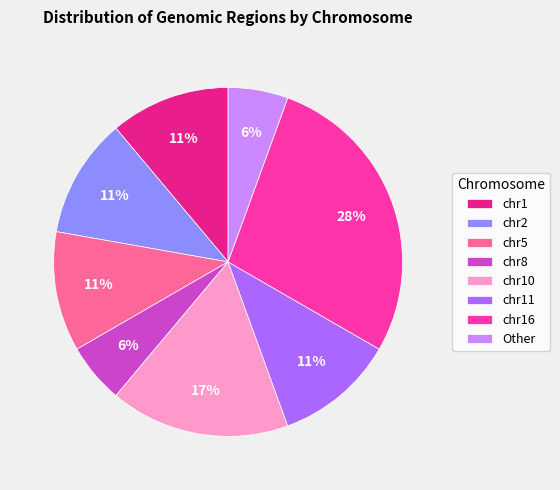

Does any single category account for the majority?

No